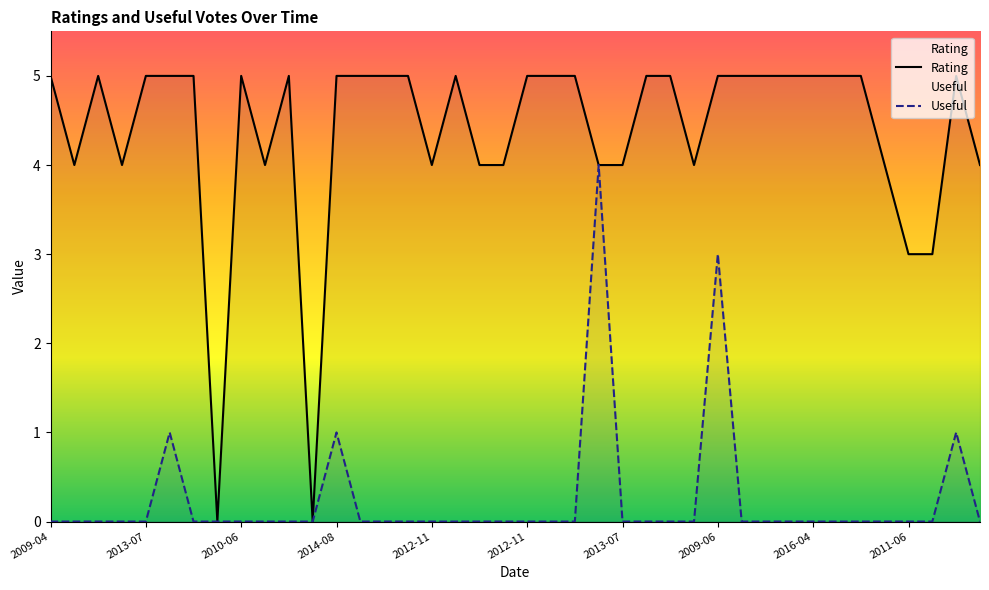

Which series changed the most between 2011-06 and 17?

Rating